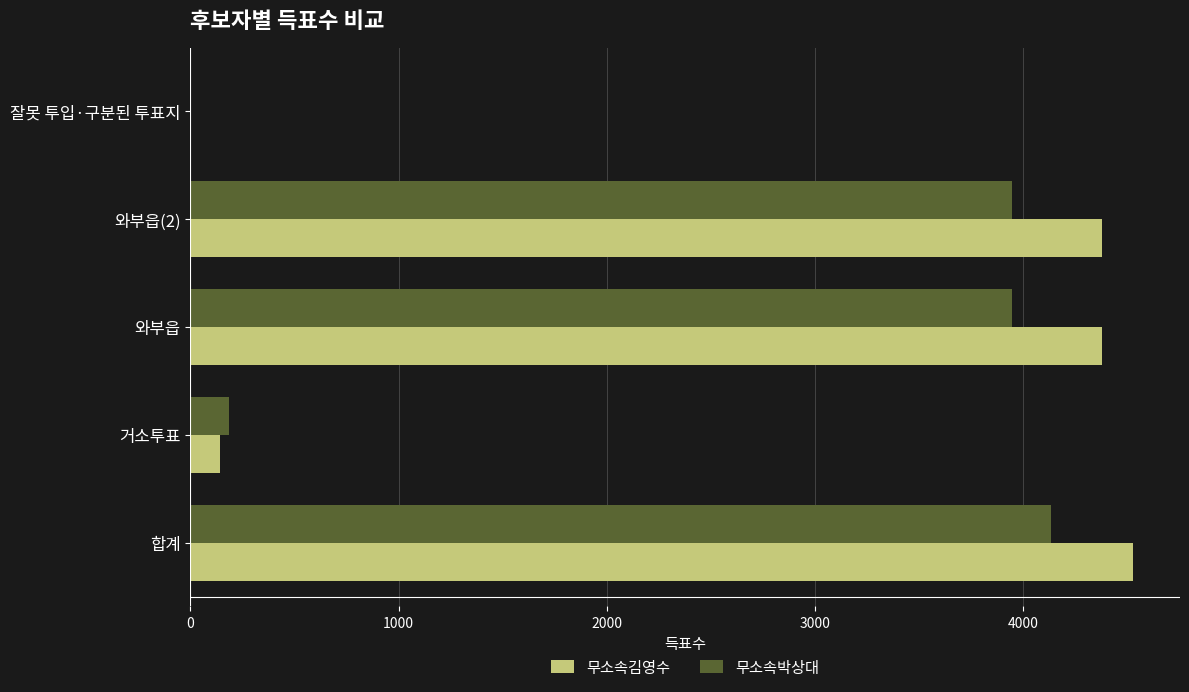

Which label corresponds to the largest value in the chart?

합계